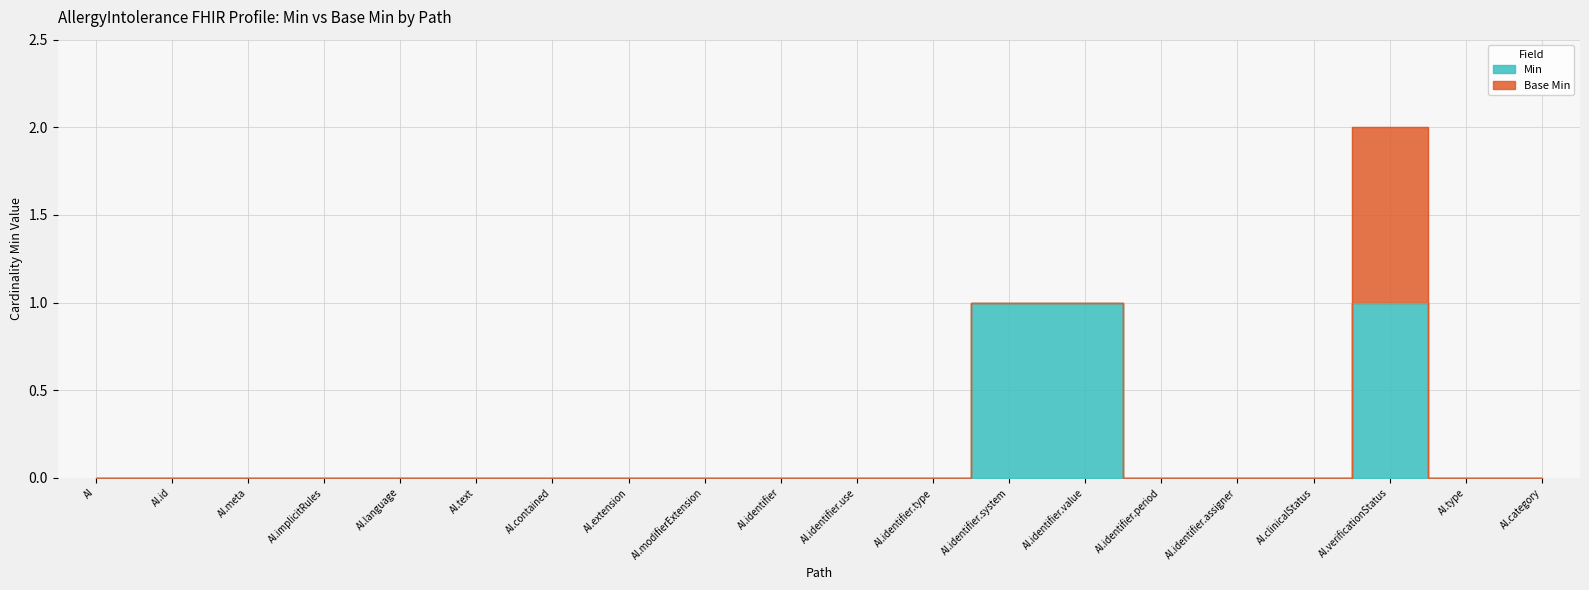

How many positive values are there?

3